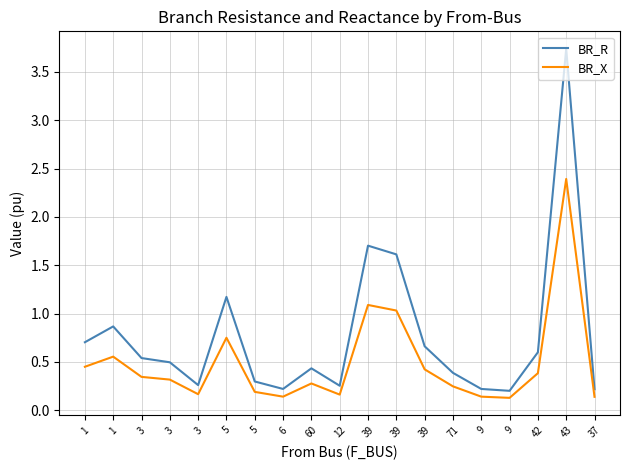

What is the difference between the maximum and minimum values in the BR_R series?

3.5